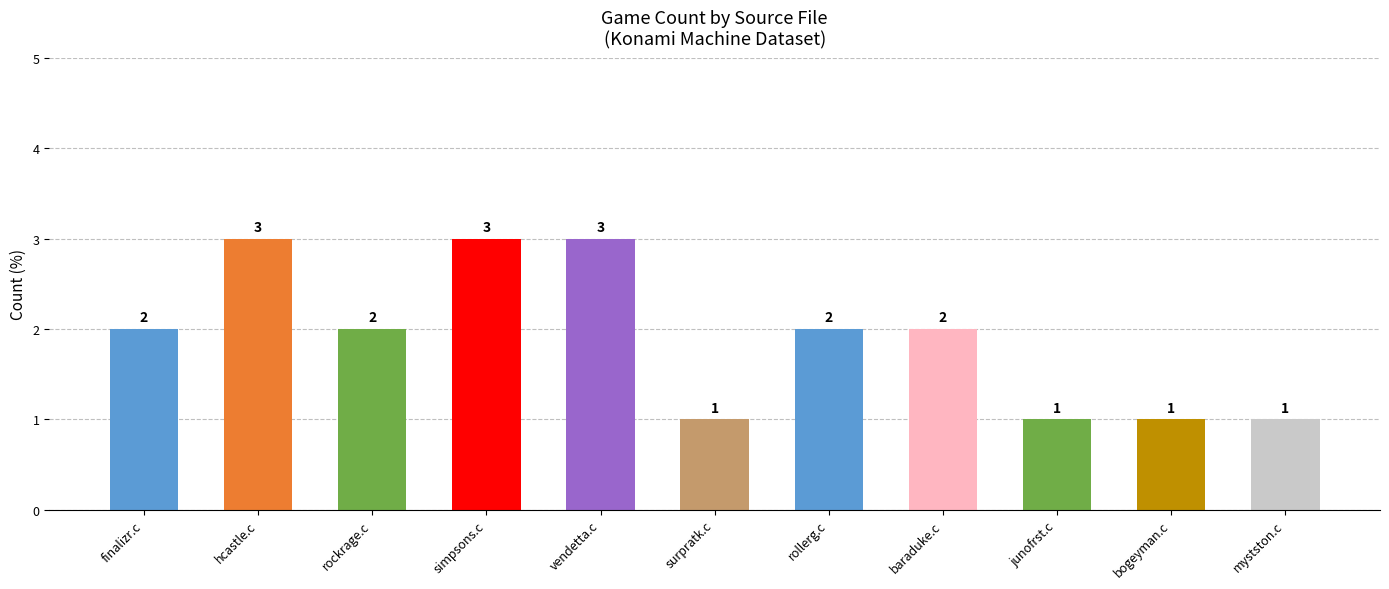

The value at rockrage.c is 2. True or false?

True